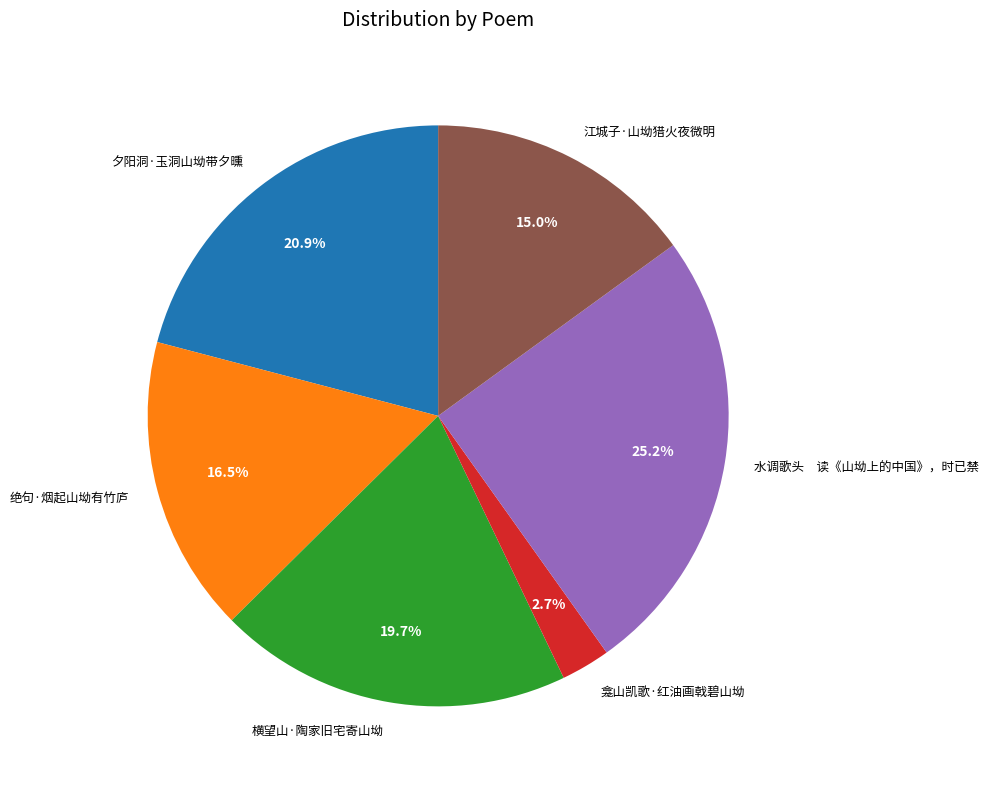

What is the ratio of the value at 夕阳洞·玉洞山坳带夕曛 to the value at 江城子·山坳猎火夜微明?

1.4